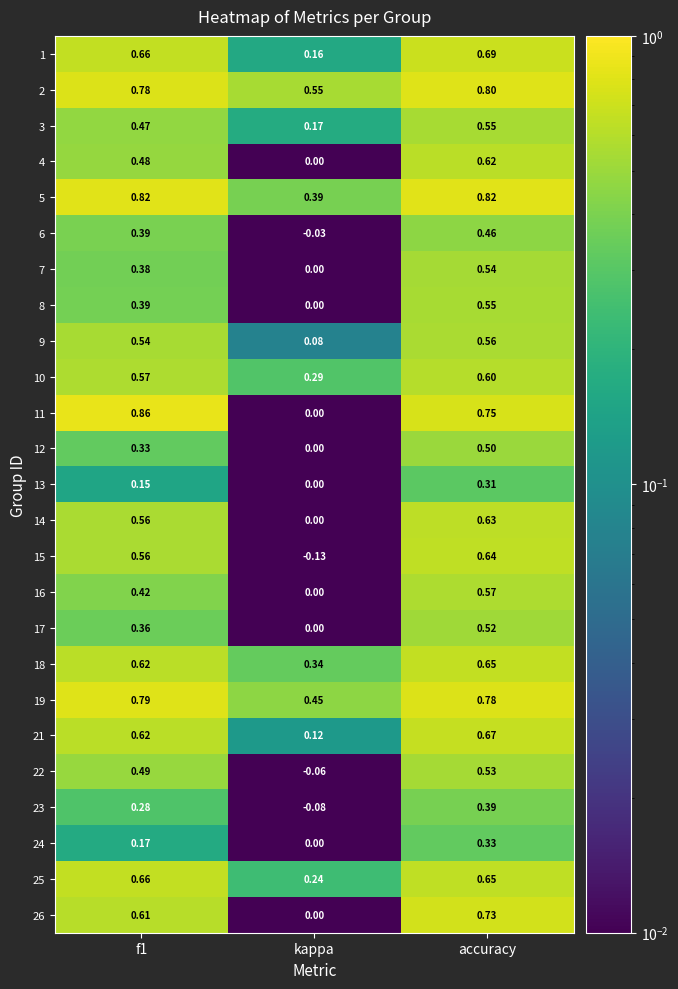

Is the value of 6 at accuracy greater than the value of 11 at accuracy?

No